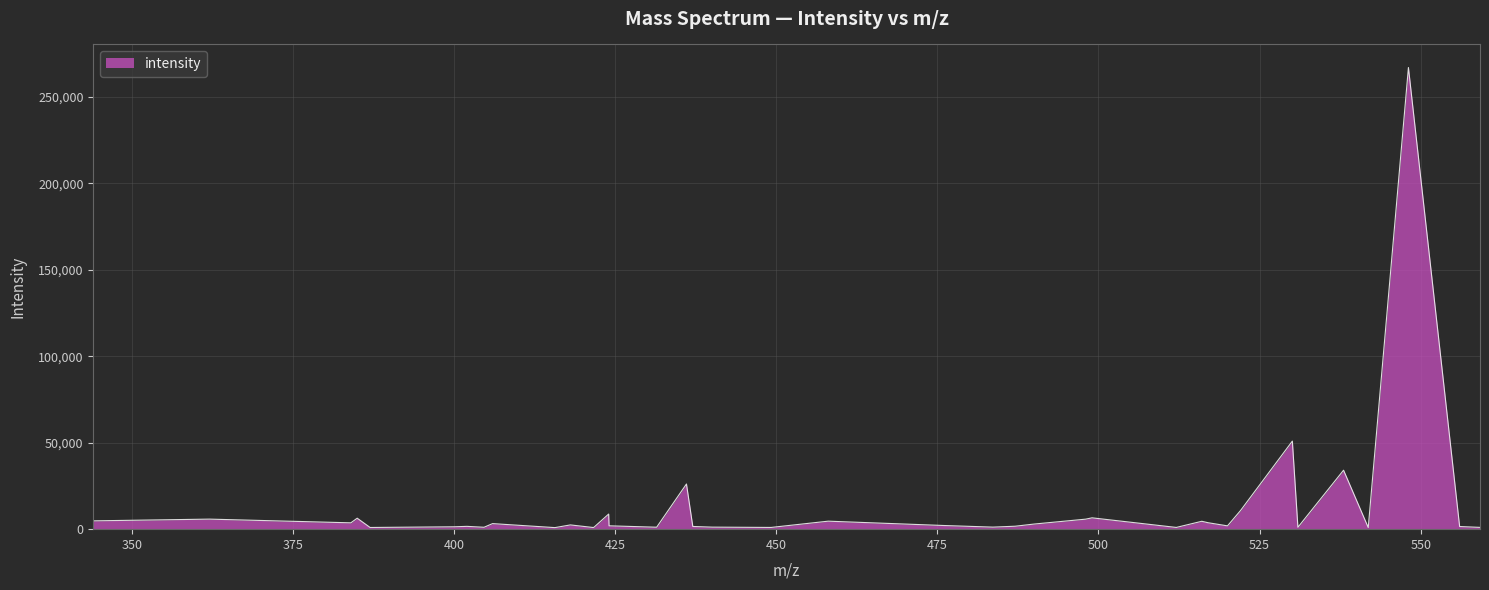

What is the difference between the maximum and minimum values?

266178.9